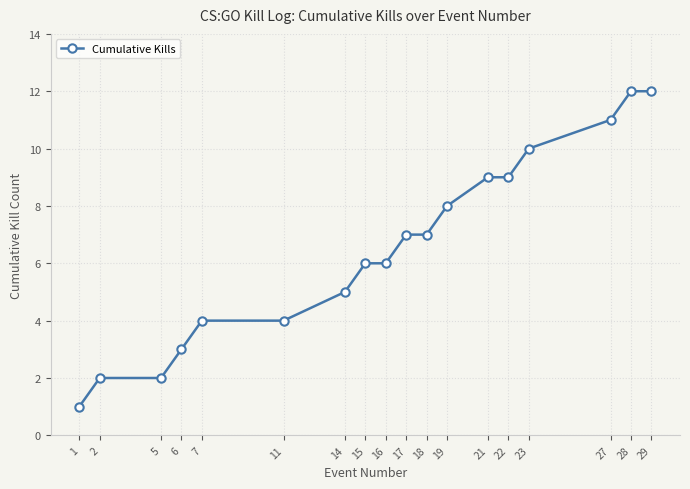

What is the smallest value displayed?

1